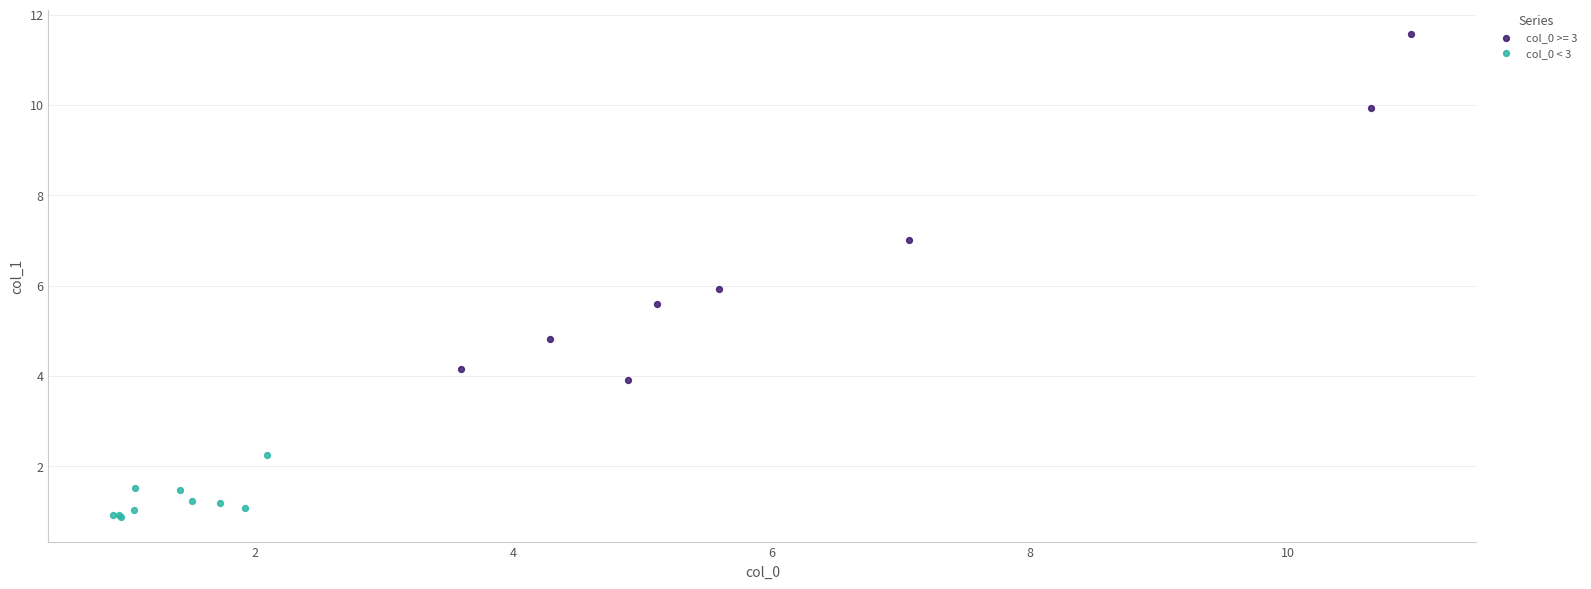

Which series reaches the maximum Y coordinate?

col_0 >= 3